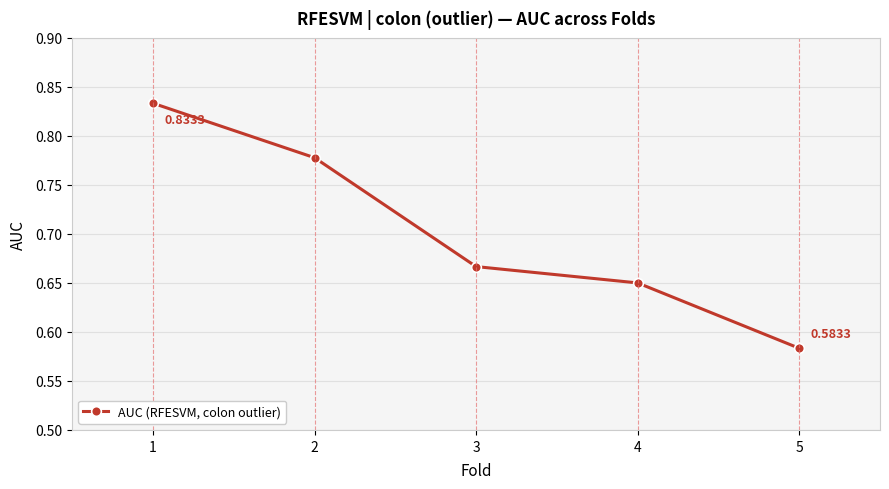

The chart shows a value of 0.9 at 4. True or false?

False